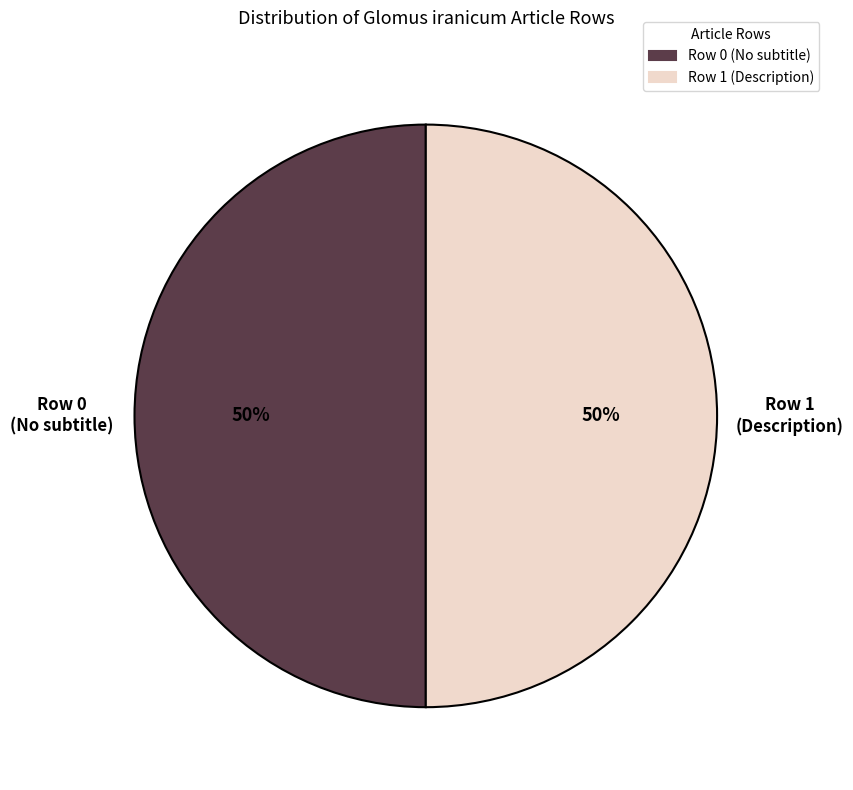

How many slices are in this pie chart?

2